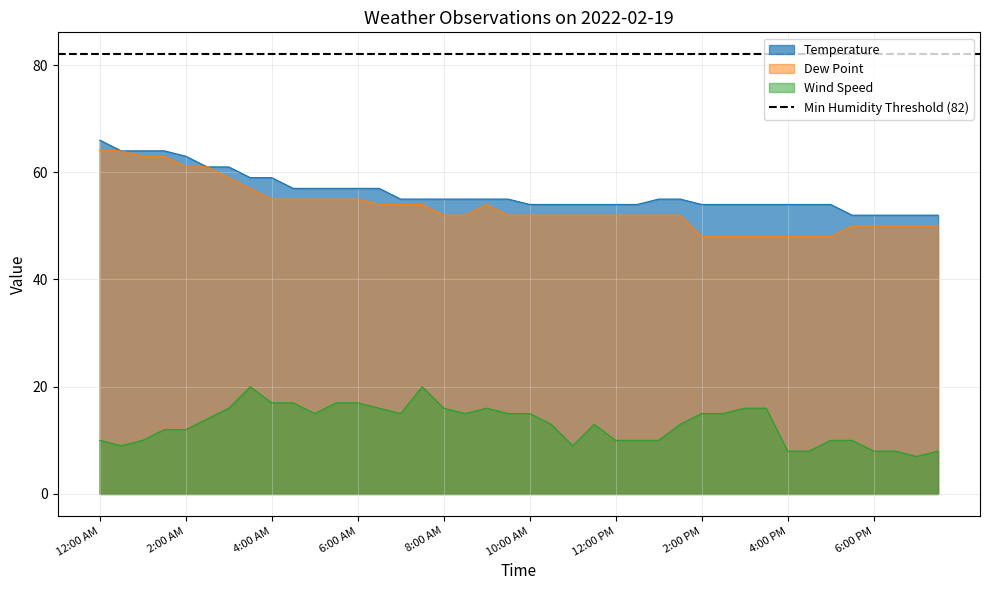

Is the value of Dew Point at 7:00 PM greater than the value of Wind Speed at 4:00 PM?

Yes